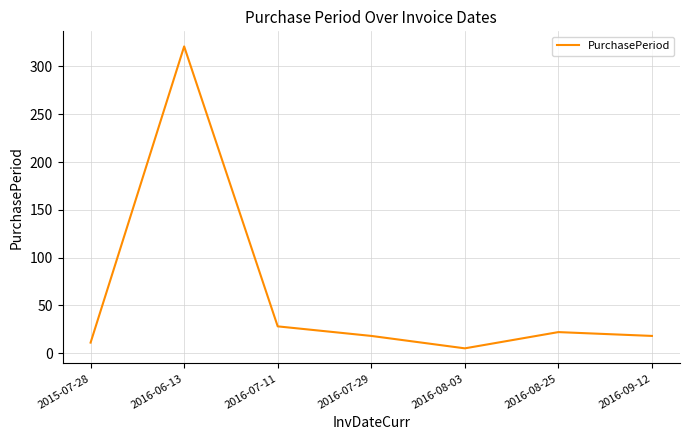

What is the sum of all values?

423